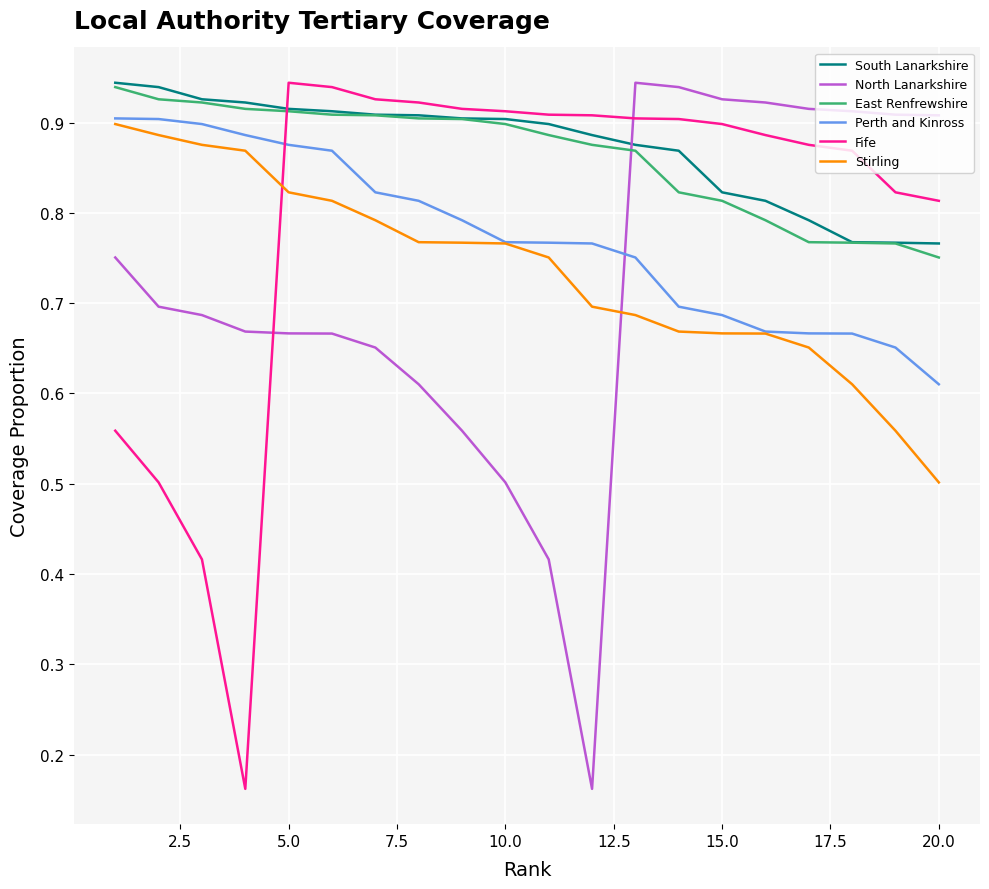

True or false: East Renfrewshire and Stirling cross at least once.

False